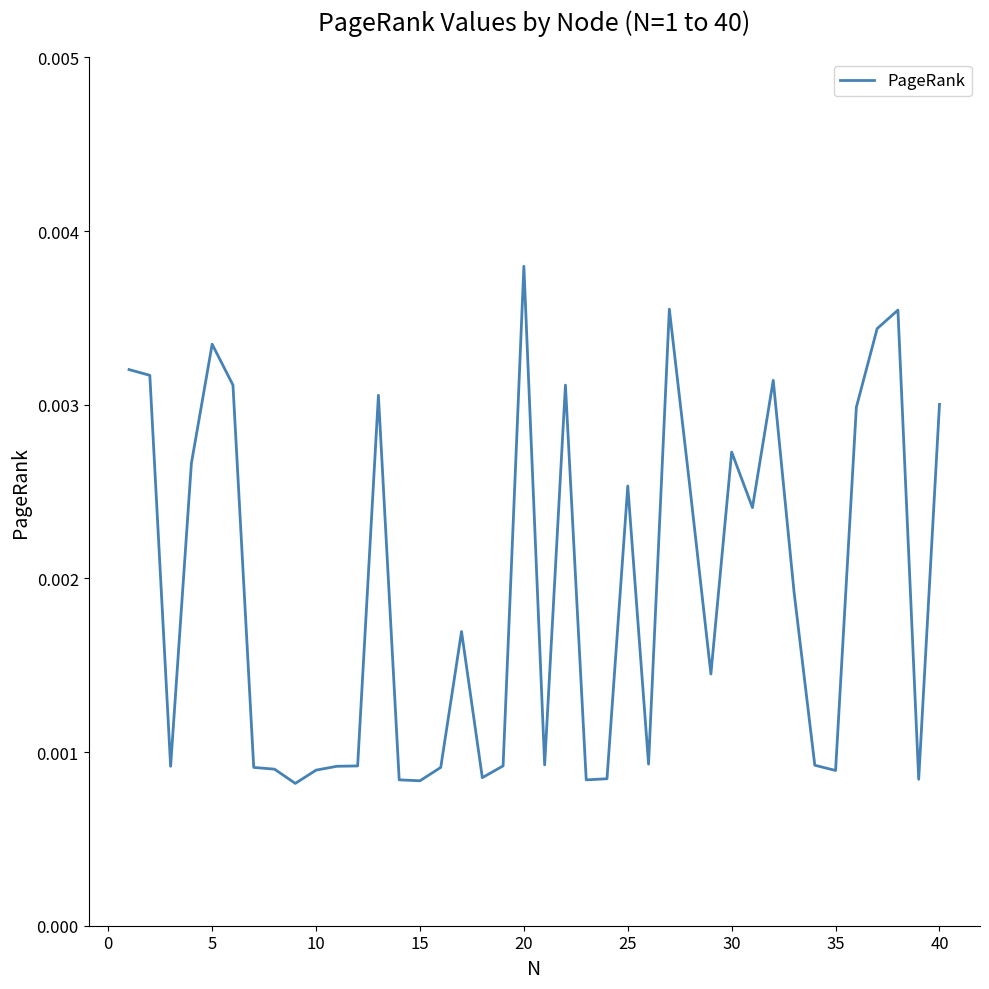

Which category has the highest value across all series?

20